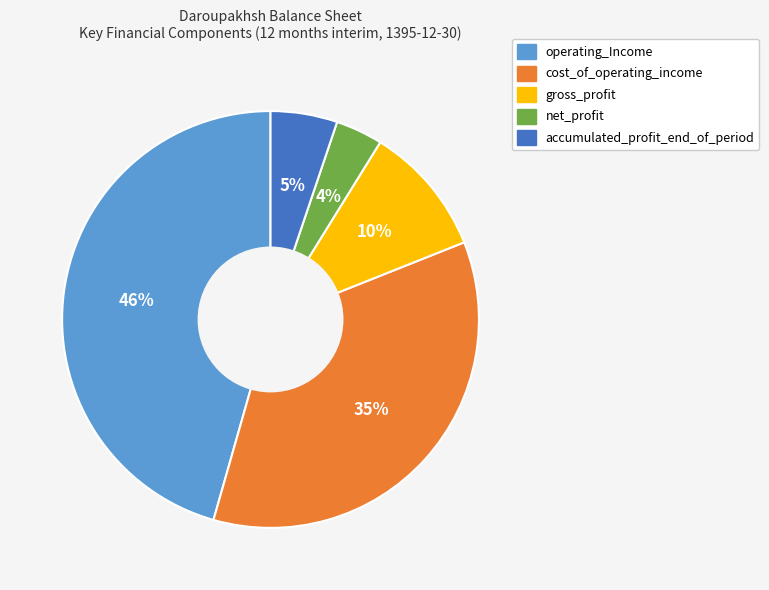

To the nearest percent, what is the difference between the largest and smallest slice percentages?

42%